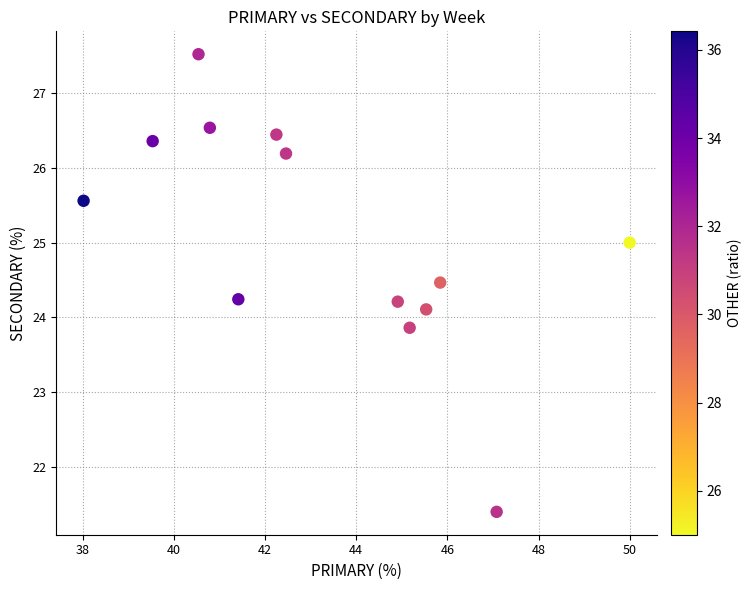

What is the range of X values (max minus min)?

12.0